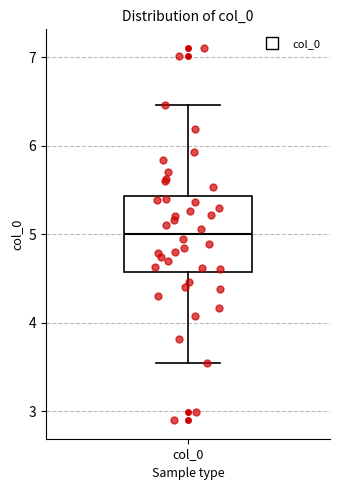

Read this box plot against the y-axis: the position of the median line, the range covered by the box, and the ends of both whiskers. The values are not printed on the chart, so give them approximately, as read against the axis.

median 5.0, box 4.6 to 5.4, whiskers 3.5 to 6.5